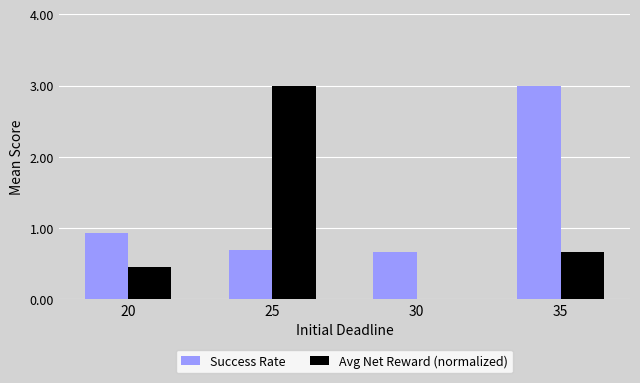

Between 20 and 35, which series saw the biggest shift?

Success Rate